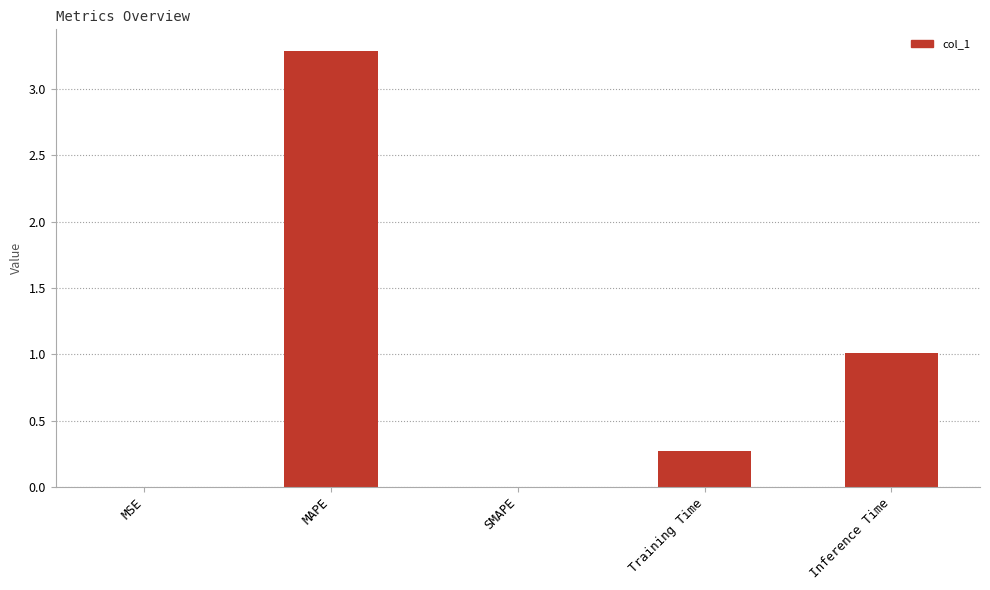

True or false: the data shows 0.0 at MSE.

True